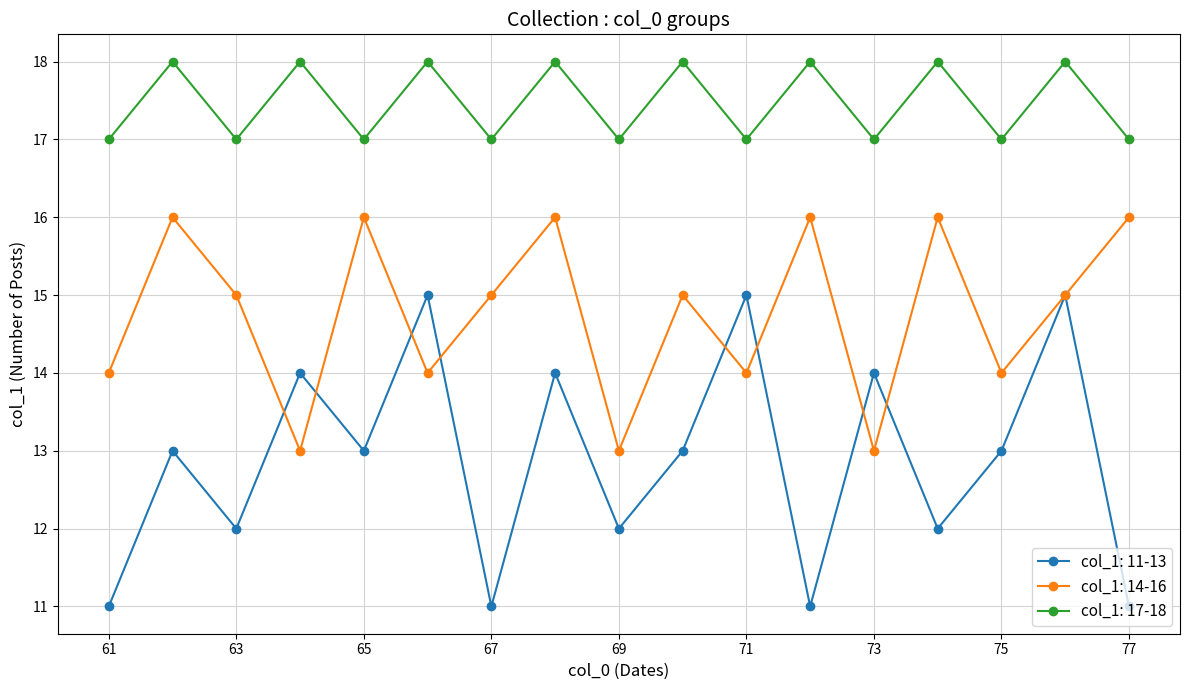

True or false: col_1: 17-18 has more than 0 interior local peaks.

True